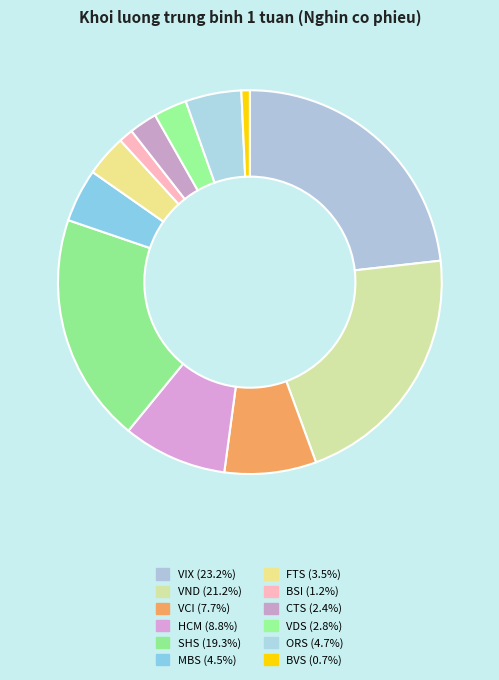

How many slices are in this pie chart?

12